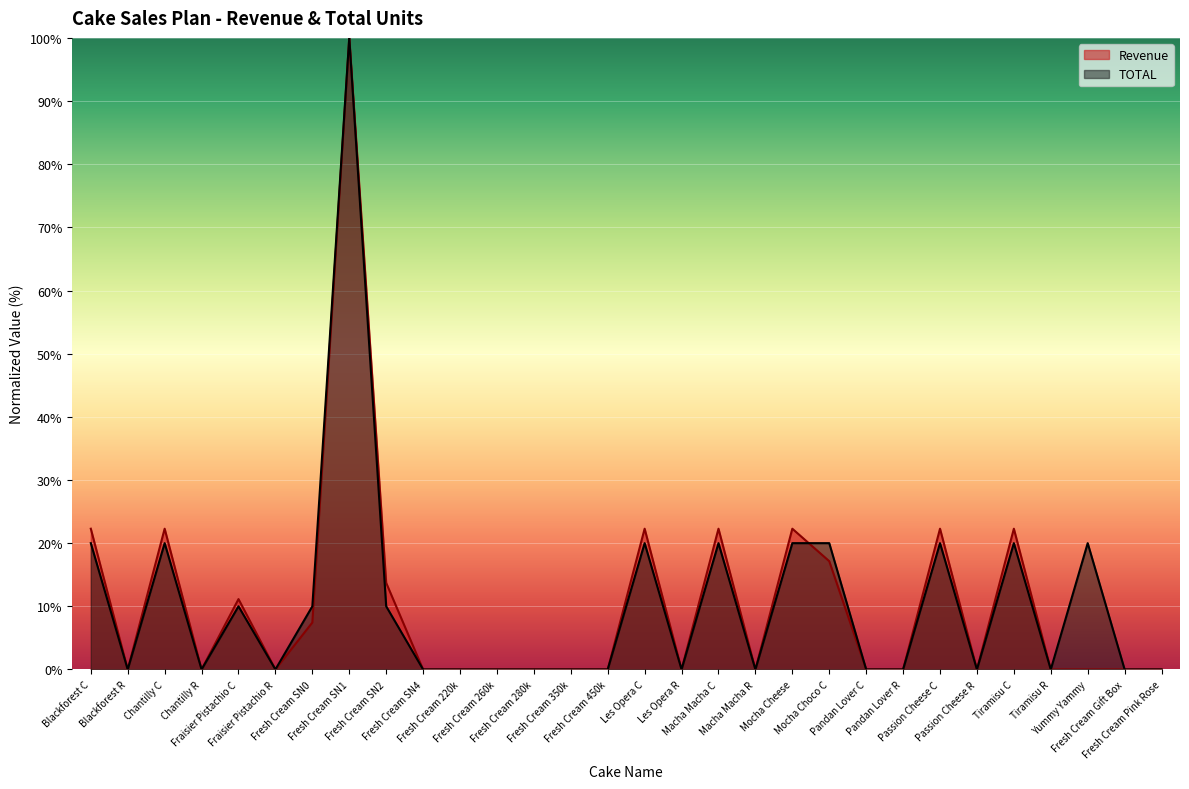

At Chantilly R, list the series in order from largest to smallest.

Revenue, TOTAL